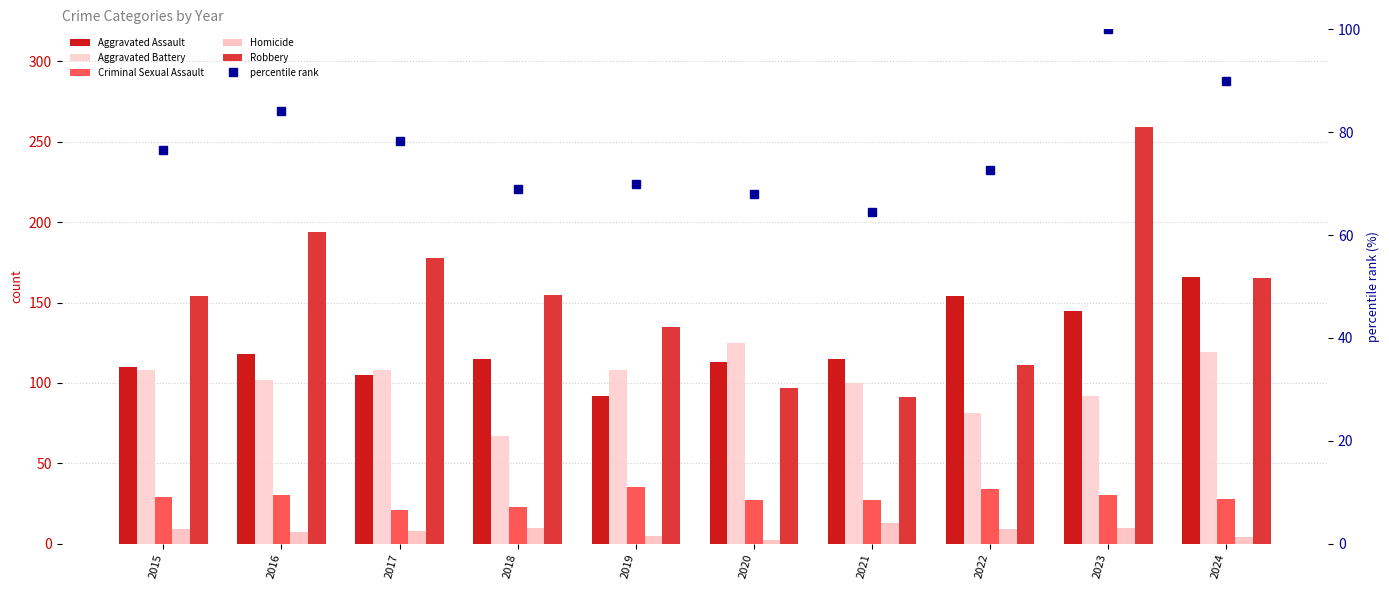

Reading left to right, list all the values displayed in this chart.

Aggravated Assault: 110.0	118.0	105.0	115.0	92.0	113.0	115.0	154.0	145.0	166.0
Aggravated Battery: 108.0	102.0	108.0	67.0	108.0	125.0	100.0	81.0	92.0	119.0
Criminal Sexual Assault: 29.0	30.0	21.0	23.0	35.0	27.0	27.0	34.0	30.0	28.0
Homicide: 9.0	7.0	8.0	10.0	5.0	2.0	13.0	9.0	10.0	4.0
Robbery: 154.0	194.0	178.0	155.0	135.0	97.0	91.0	111.0	259.0	165.0
percentile rank: 76.5	84.1	78.4	69.0	70.0	67.9	64.6	72.6	100.0	89.9